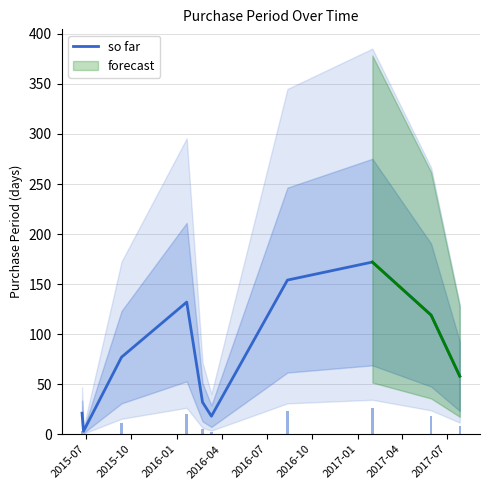

What is the highest value of the so far series?

172